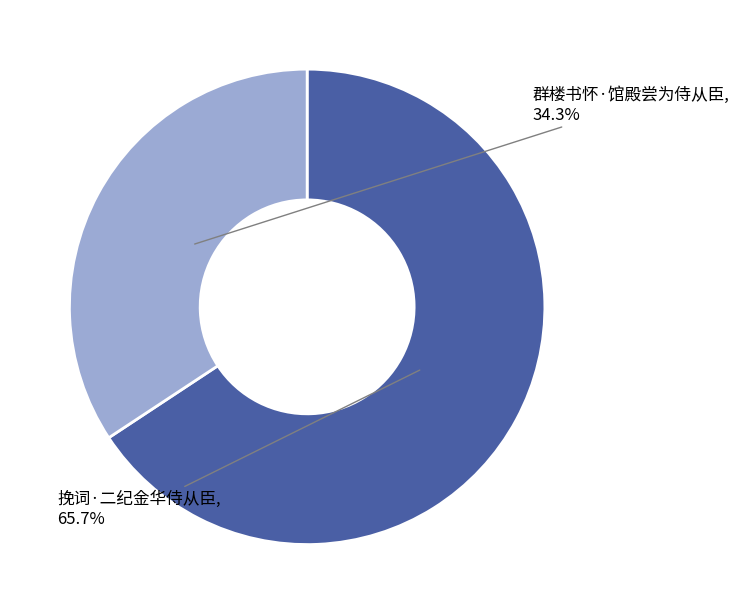

Is there a majority slice in this chart?

Yes